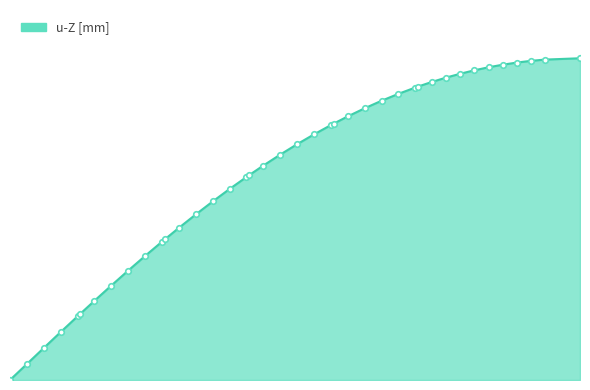

Is this an area chart (filled region under the line)?

Yes